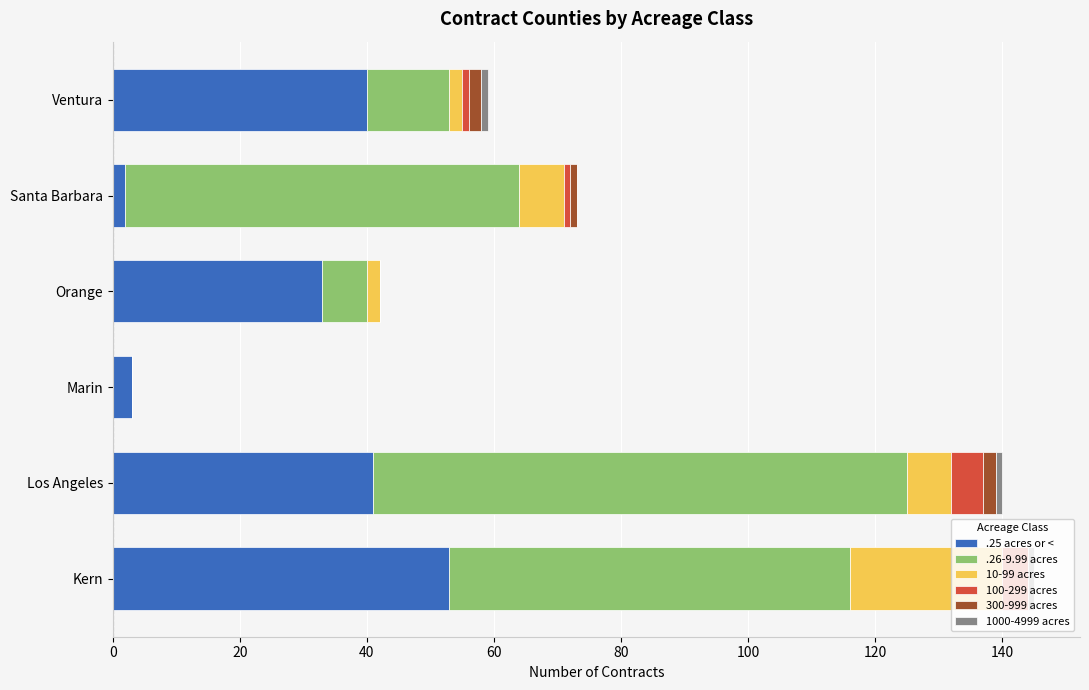

Which category has the highest value in the .25 acres or < series?

Kern